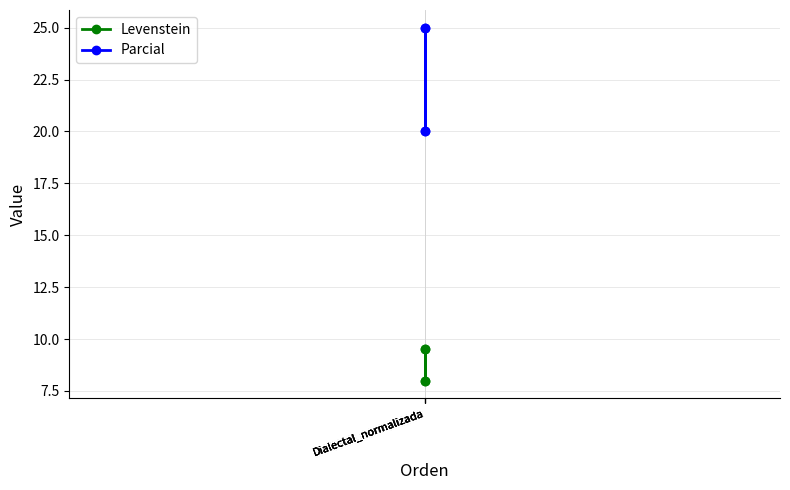

At which label is Levenstein closest to 8?

Dialectal_normalizada